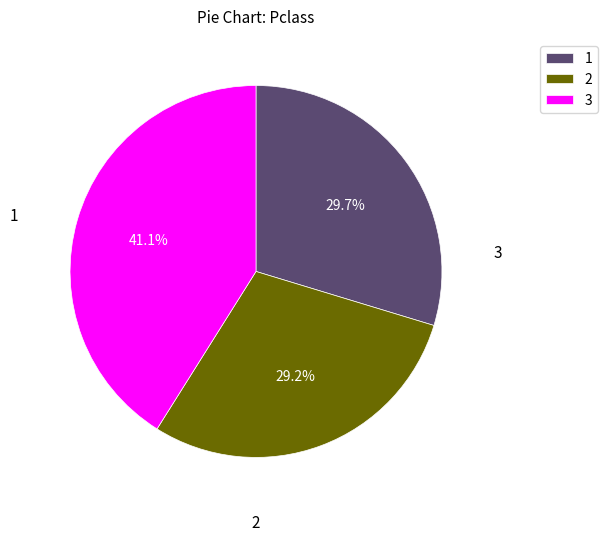

Count the number of slices in the pie.

3